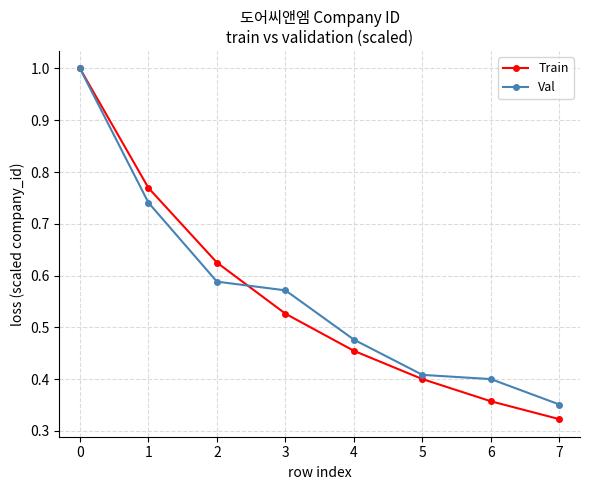

What is the value of the Train point at the 1st from the left?

1.0